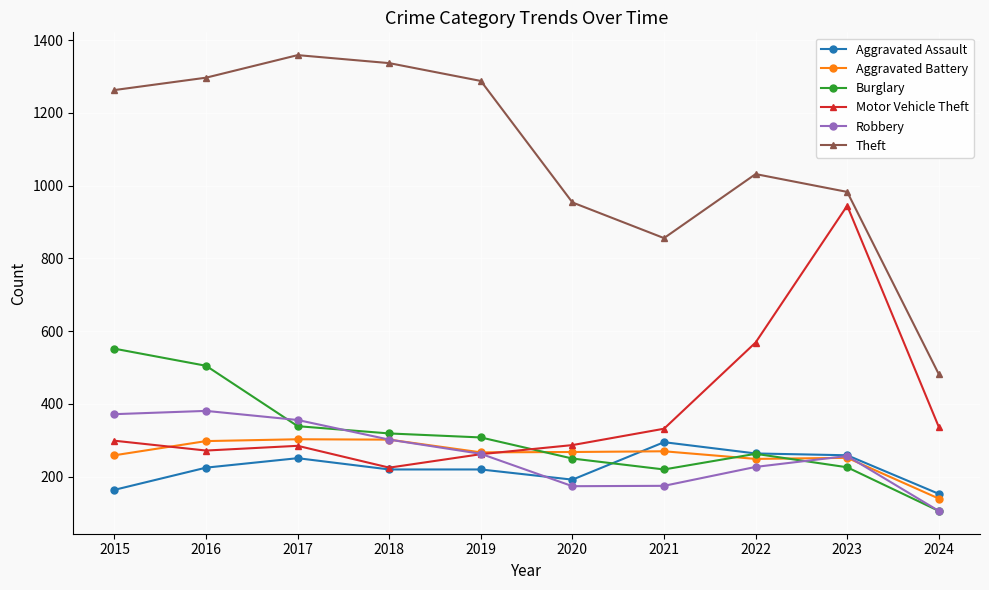

Which series has the largest range (max minus min)?

Theft